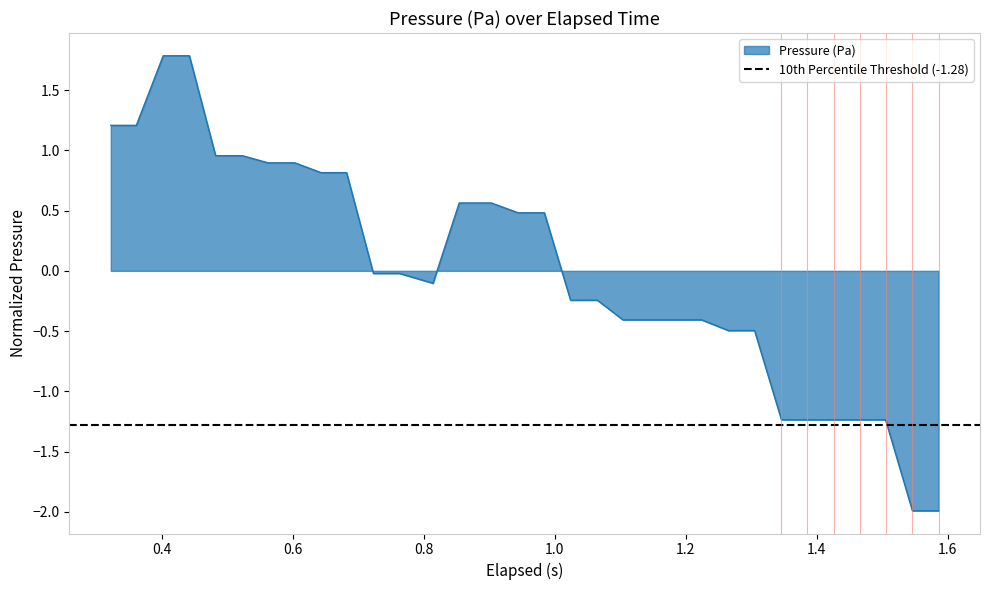

What is the minimum value for Pressure (Pa)?

-2.0